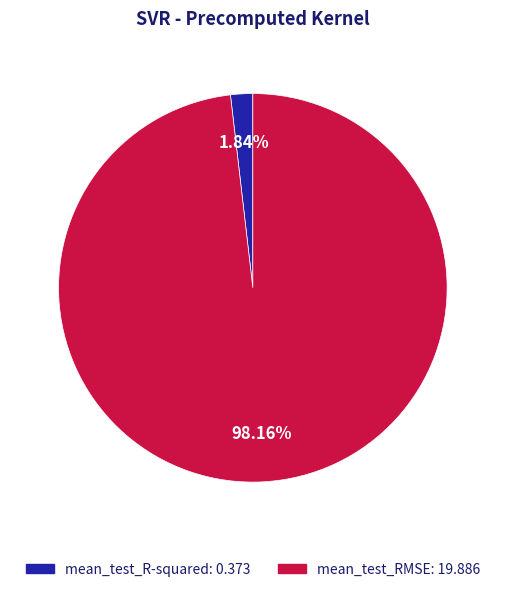

Which has a higher value, mean_test_RMSE or mean_test_R-squared?

mean_test_RMSE